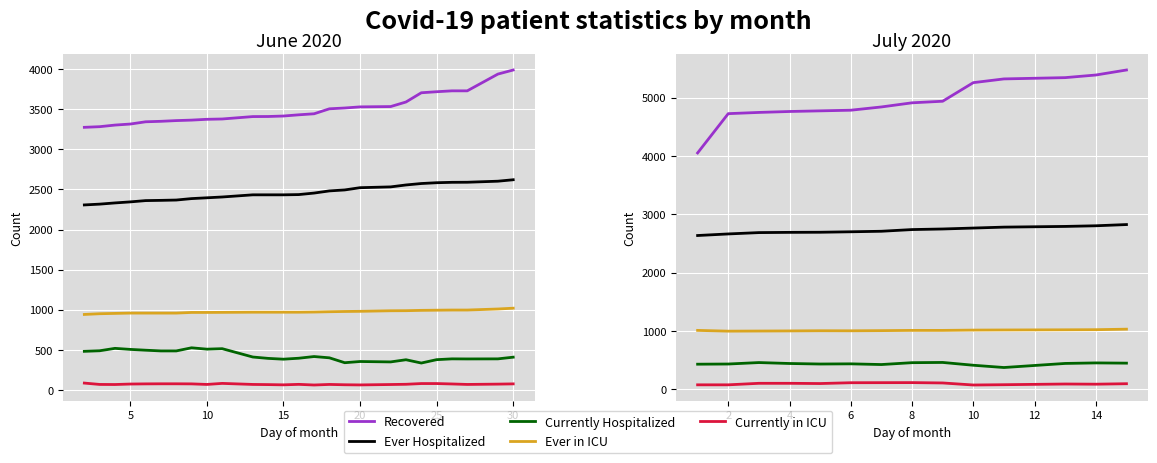

Which series has the largest total across all categories?

Recovered